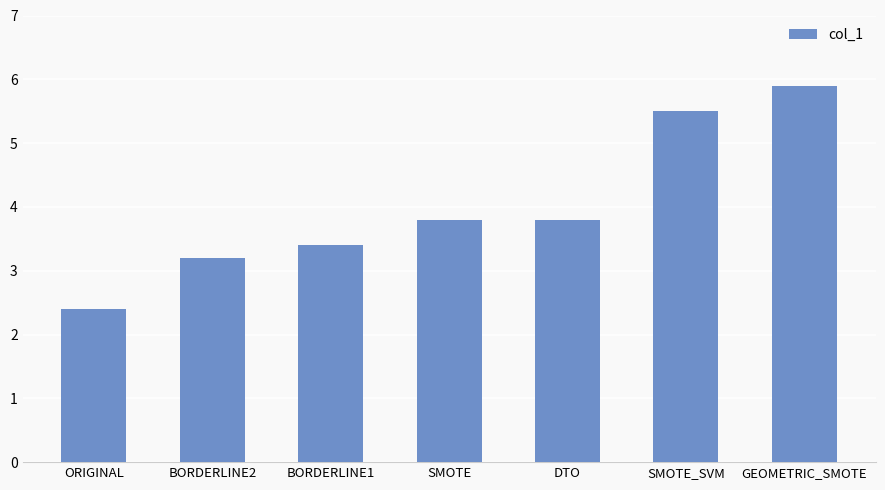

What is the label of the 7th bar from the right?

ORIGINAL